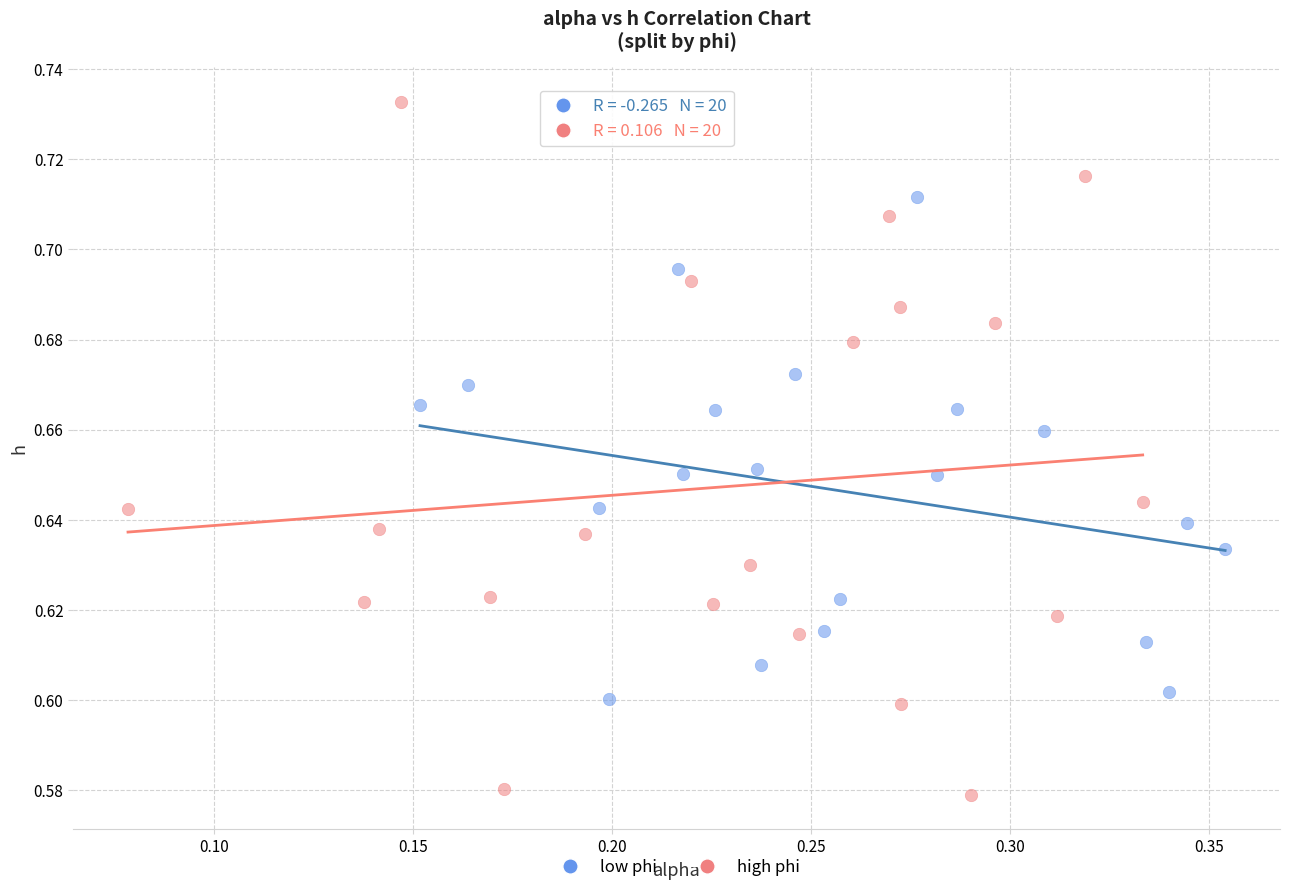

Which series has the largest Y range (max minus min)?

high phi